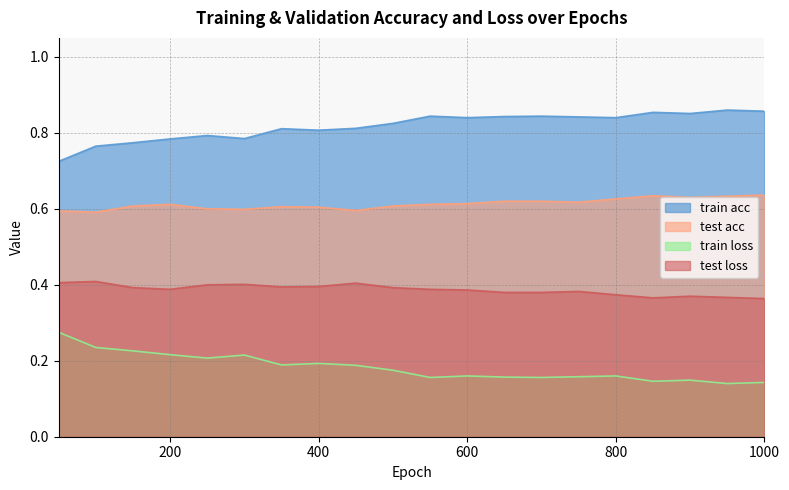

Count the number of data series in this chart.

4